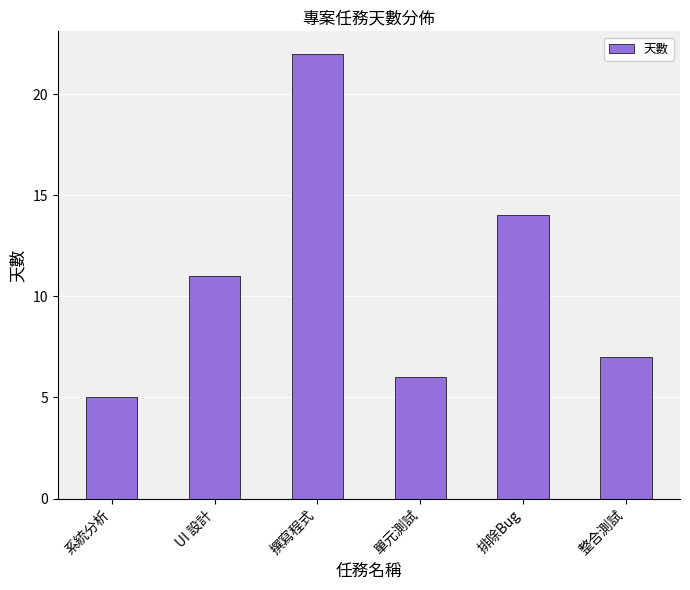

What is the sum of all values?

65